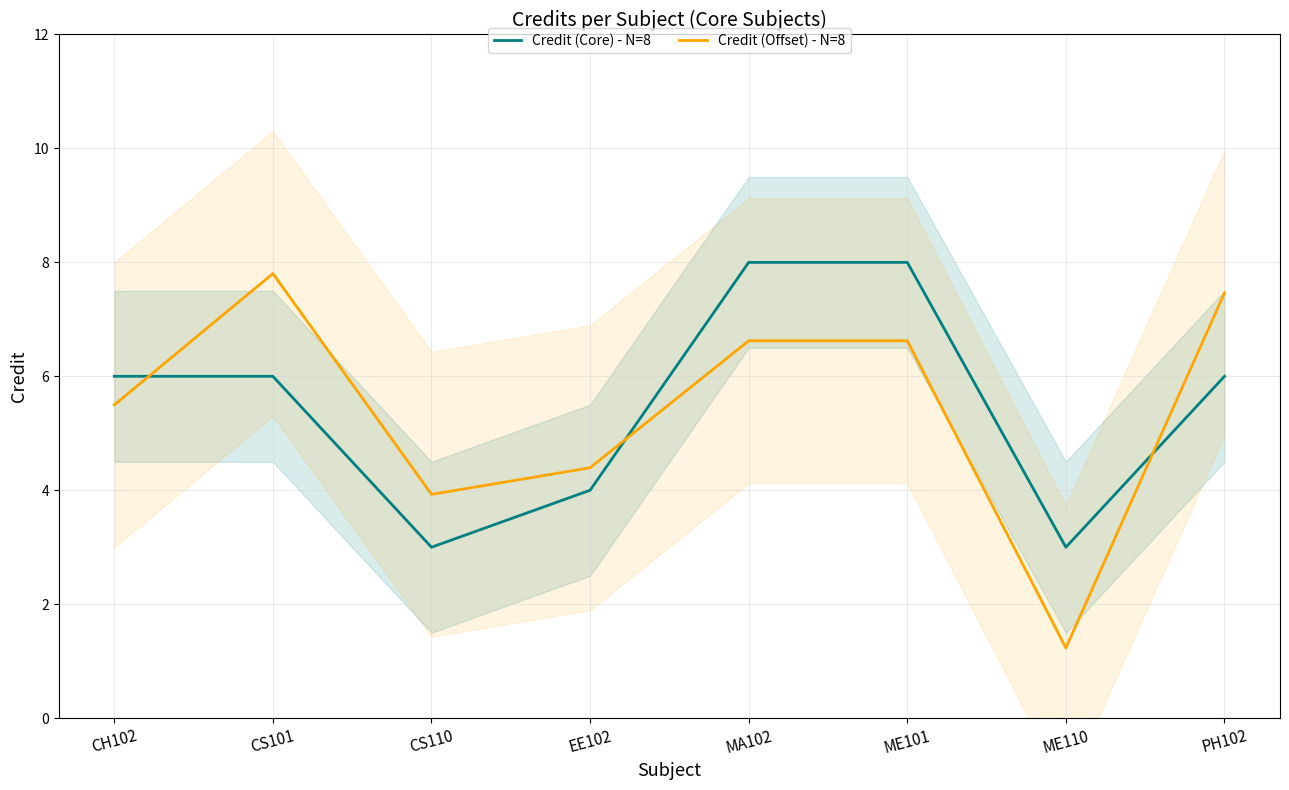

What value does the Credit (Core) - N=8 series have at CS110?

3.0